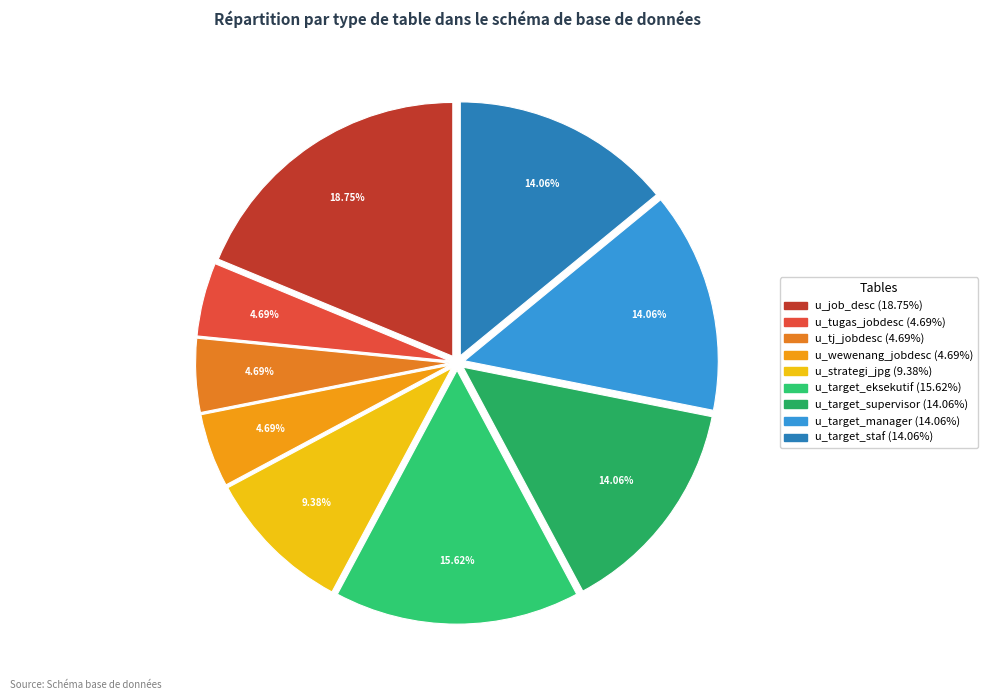

Which slice is the largest?

u_job_desc